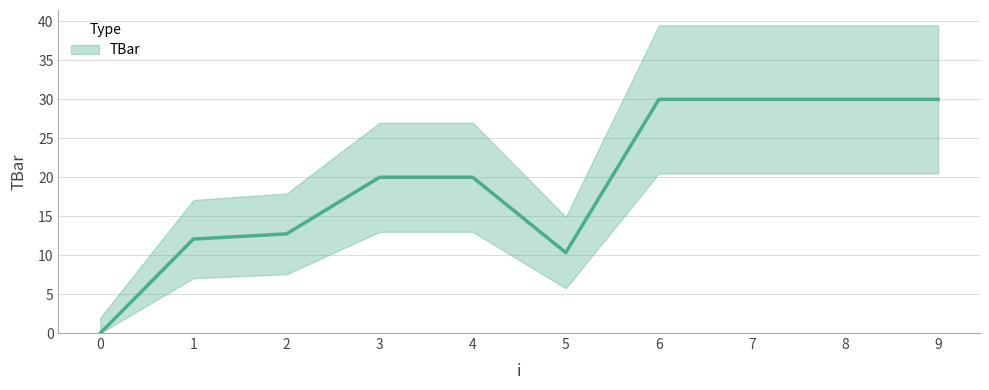

What is the greatest value displayed?

30.0